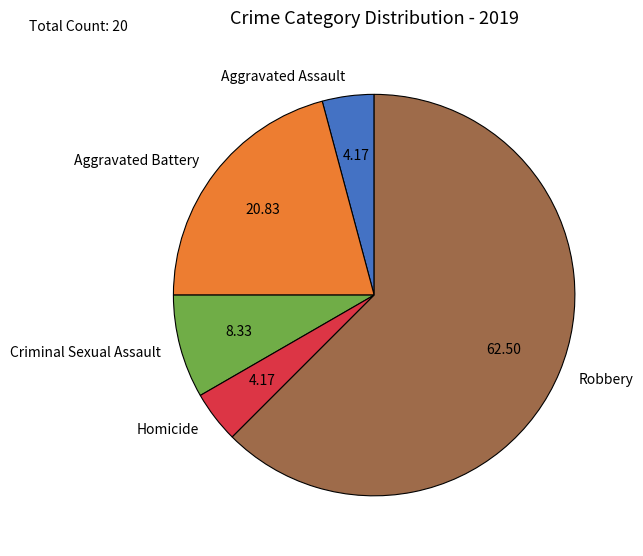

What is the largest slice in the pie chart?

Robbery